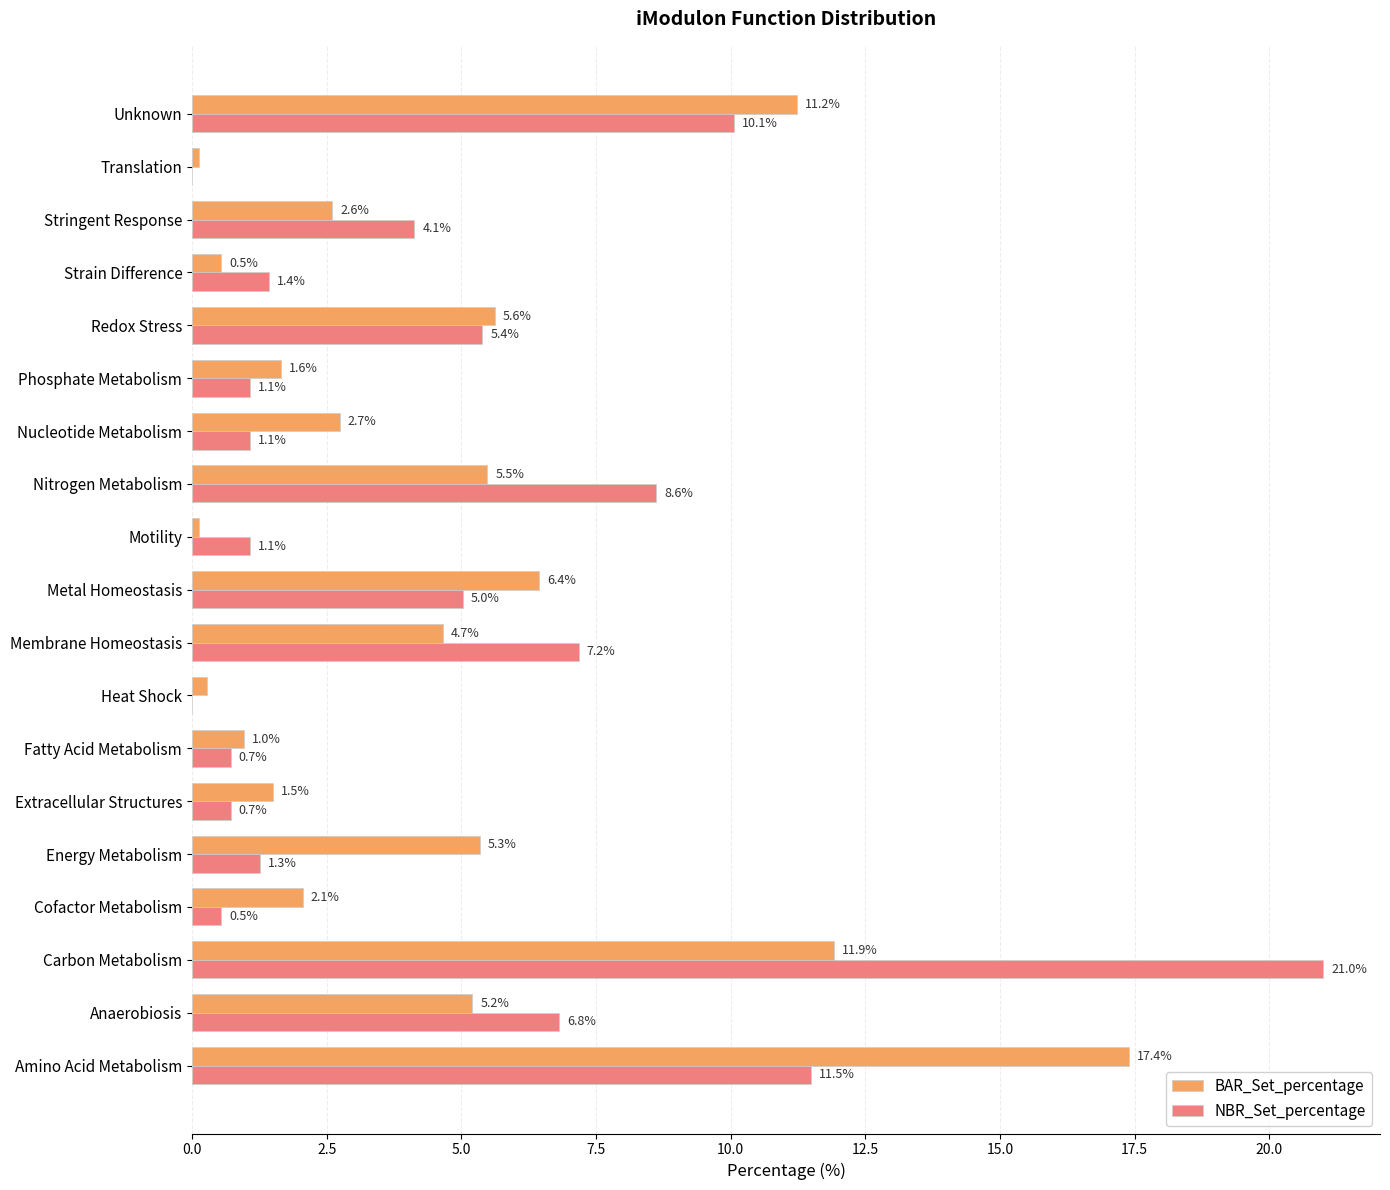

Which series changed the most between Anaerobiosis and Fatty Acid Metabolism?

NBR_Set_percentage